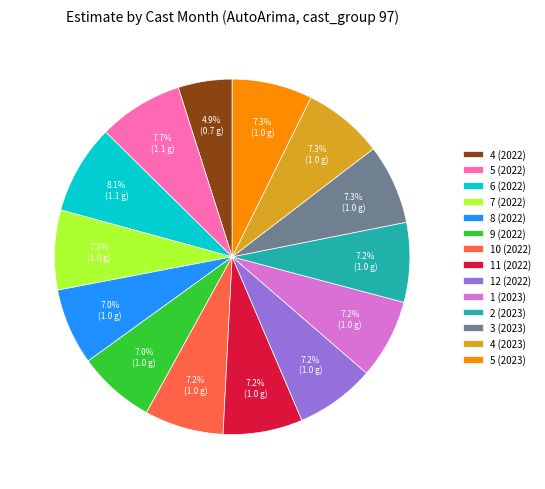

To the nearest percent, what percentage of the pie is 10 (2022)?

7%